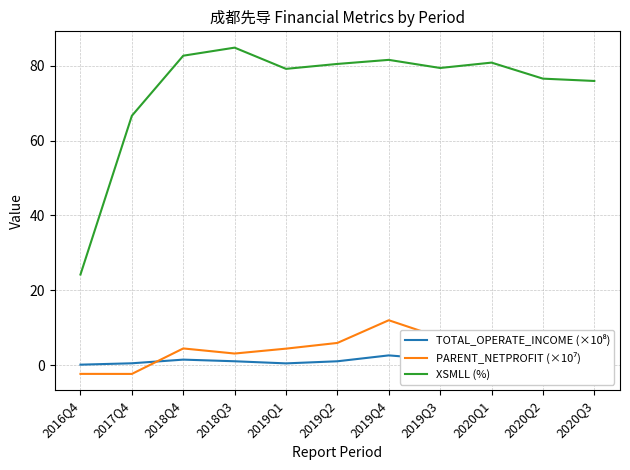

At which category is the sum across all series the highest?

2019Q4